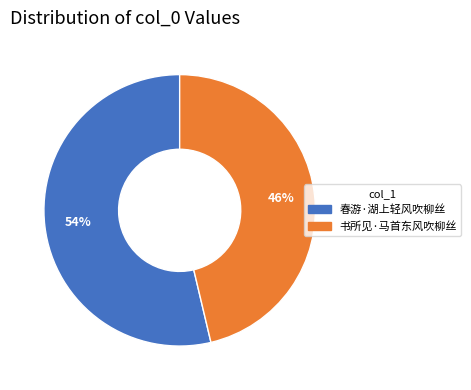

What is the largest slice in the pie chart?

春游·湖上轻风吹柳丝